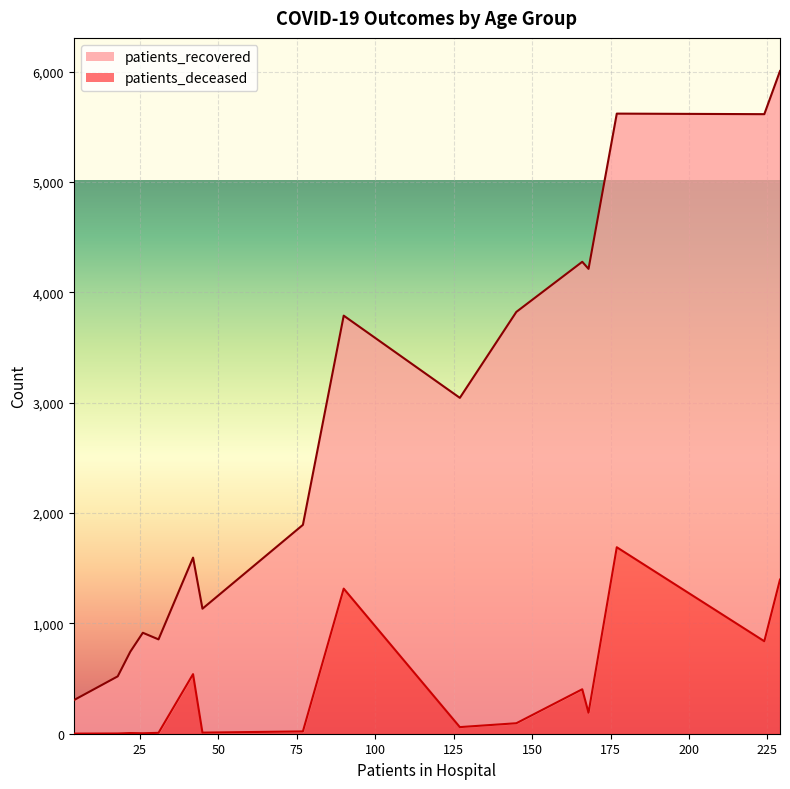

What is the sum of all patients_recovered values?

37766